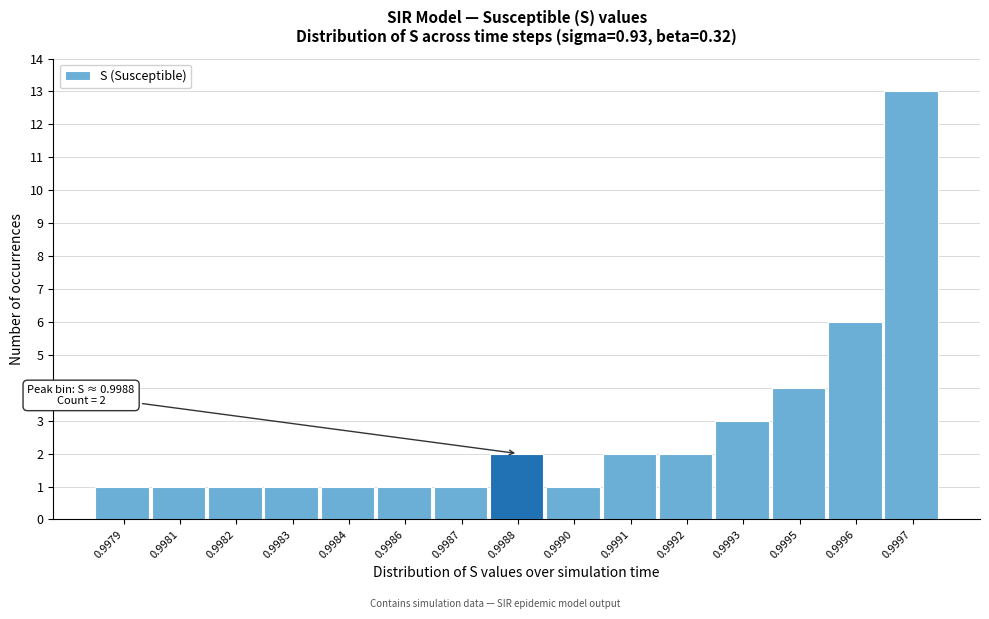

Reading left to right, list all the values displayed in this chart.

0.9979=1	0.9981=1	0.9982=1	0.9983=1	0.9984=1	0.9986=1	0.9987=1	0.9988=2	0.9990=1	0.9991=2	0.9992=2	0.9993=3	0.9995=4	0.9996=6	0.9997=13